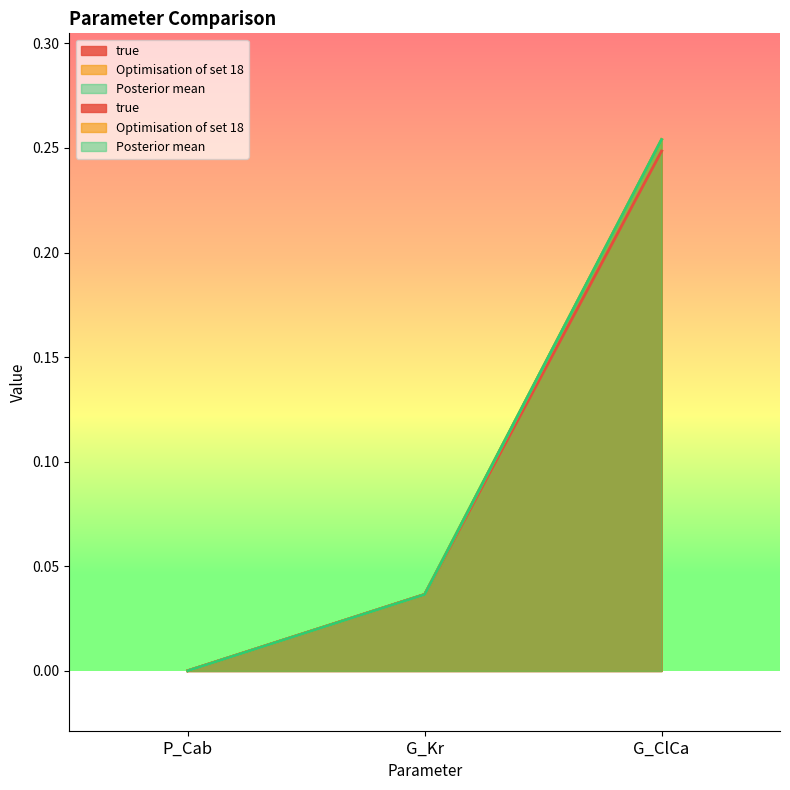

What is the difference between the maximum and minimum values in the Optimisation of set 18 series?

0.3